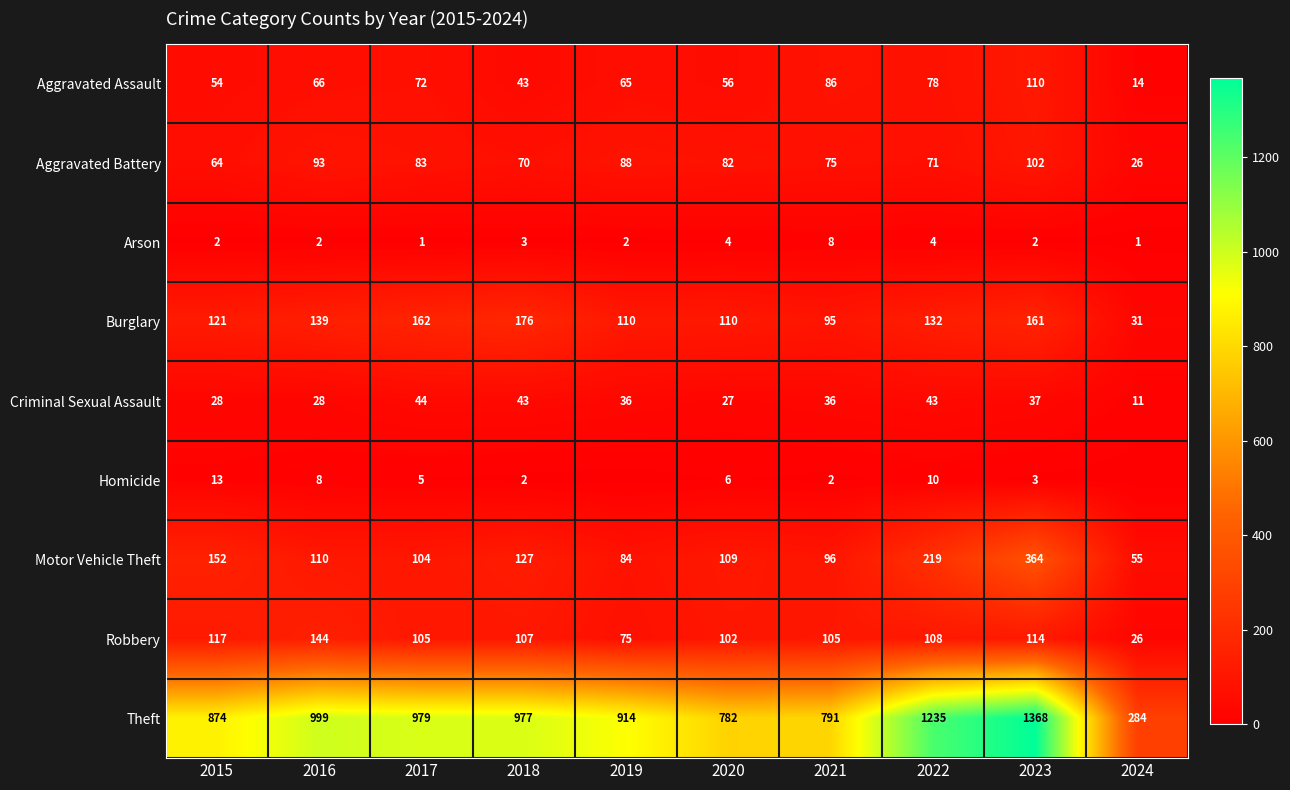

Between 2017 and 2020, which is larger?

2017